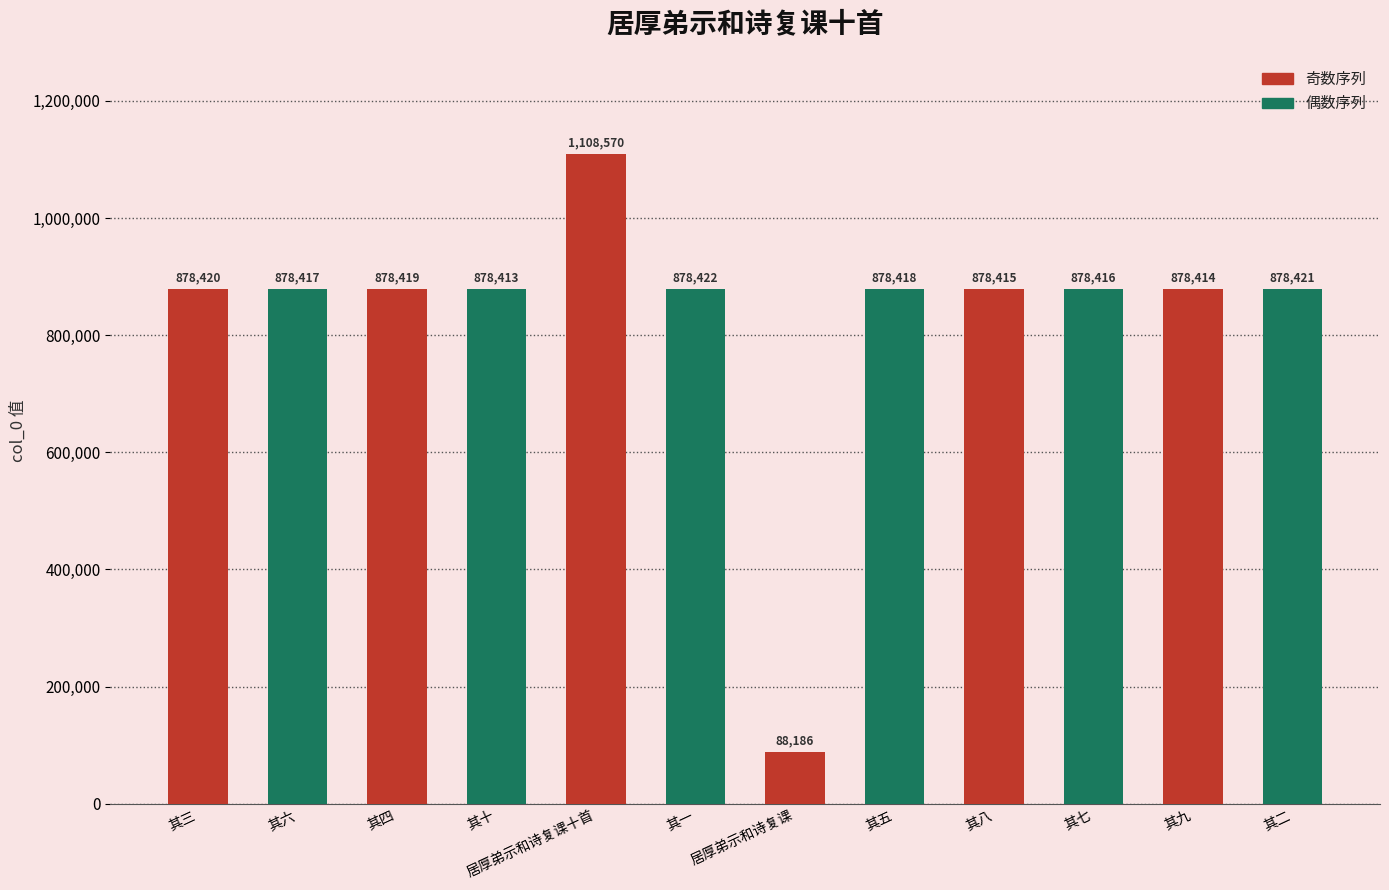

The value at 其三 is 878420. True or false?

True